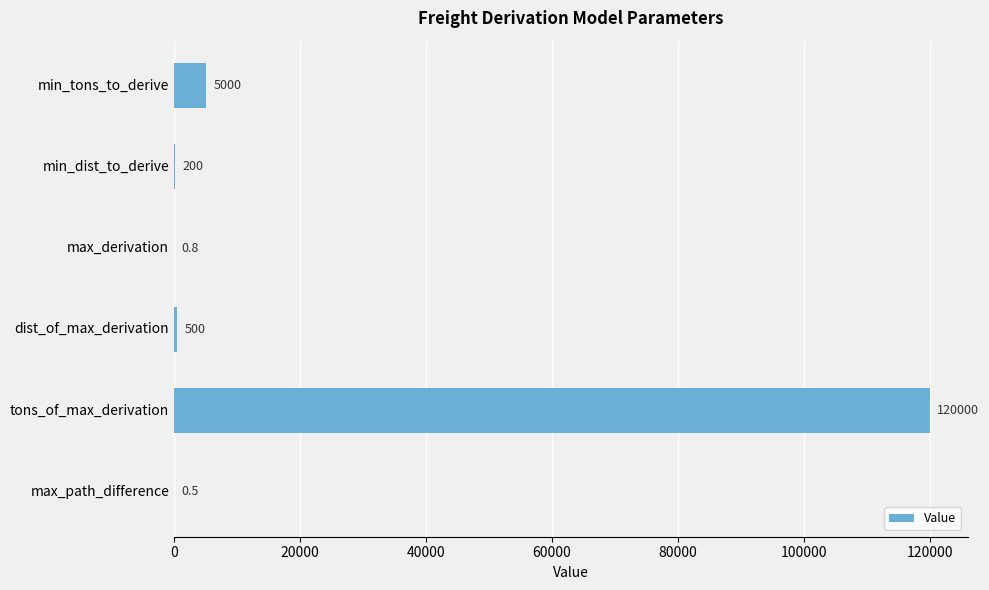

Reading top to bottom, extract all data points from this chart.

min_tons_to_derive=5000.0	min_dist_to_derive=200.0	max_derivation=0.8	dist_of_max_derivation=500.0	tons_of_max_derivation=120000.0	max_path_difference=0.5